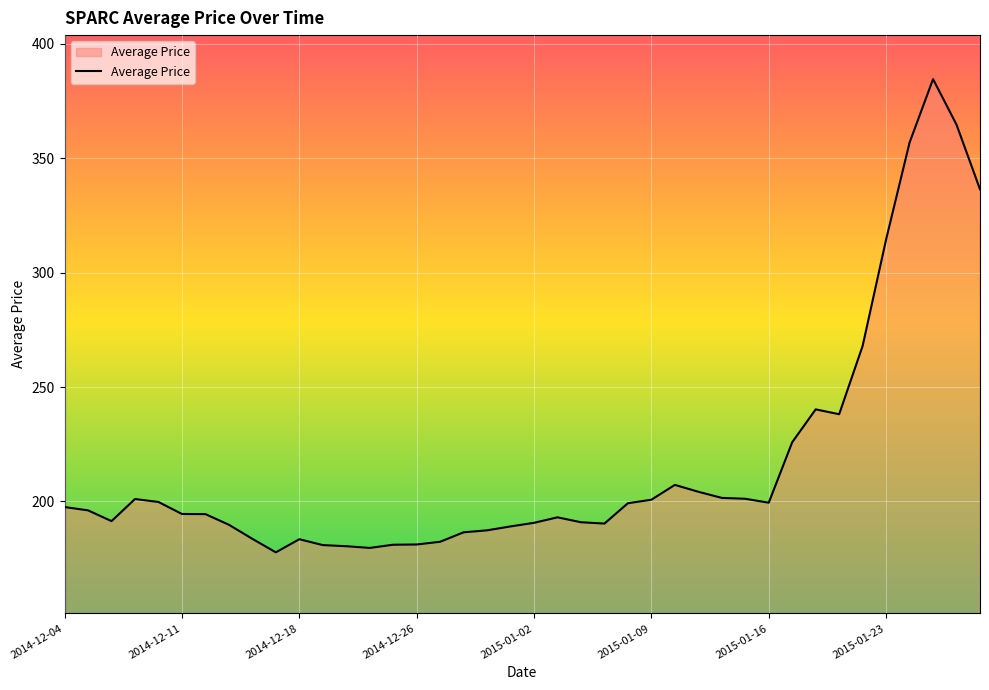

What is the difference between the maximum and minimum values?

206.8